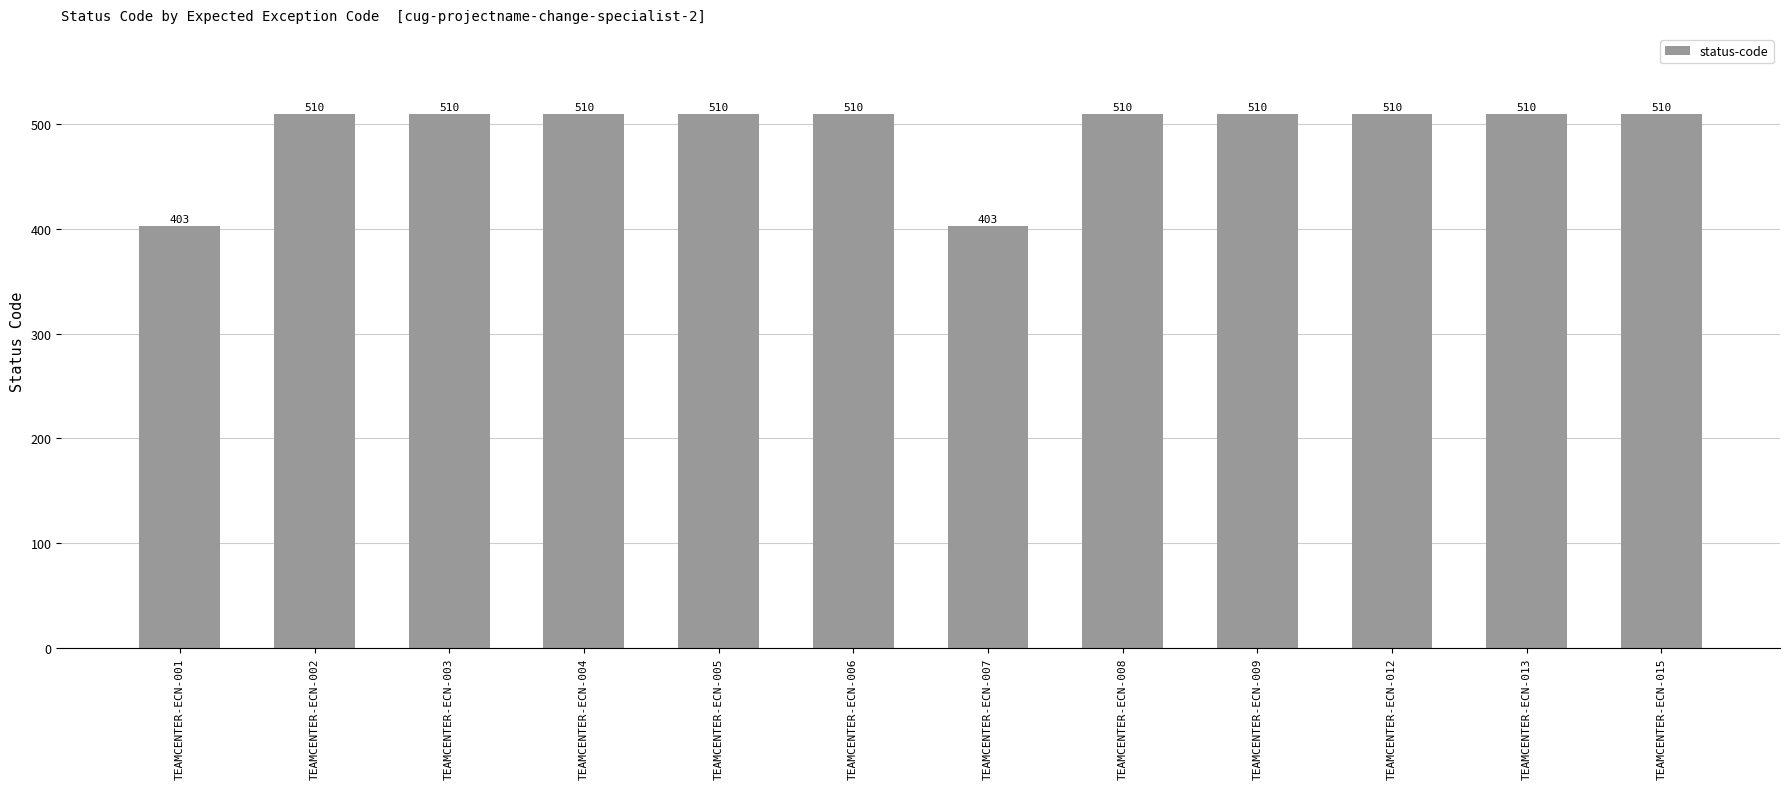

What is the smallest value displayed?

403